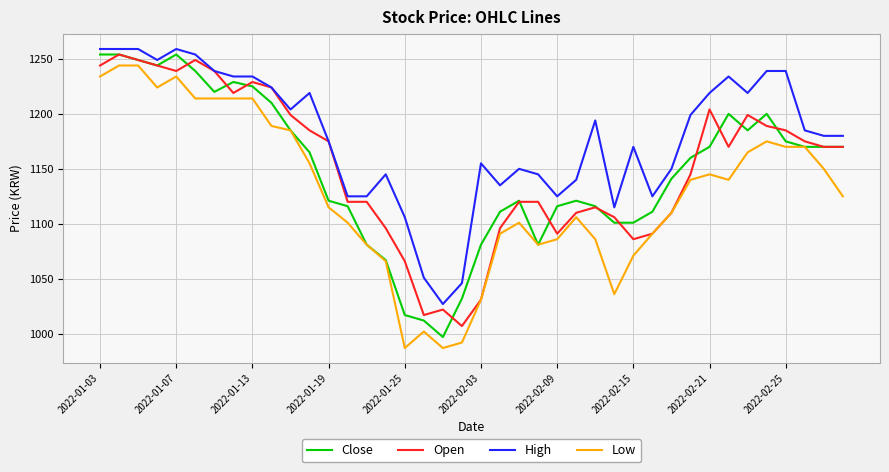

What is the highest value of the High series?

1259